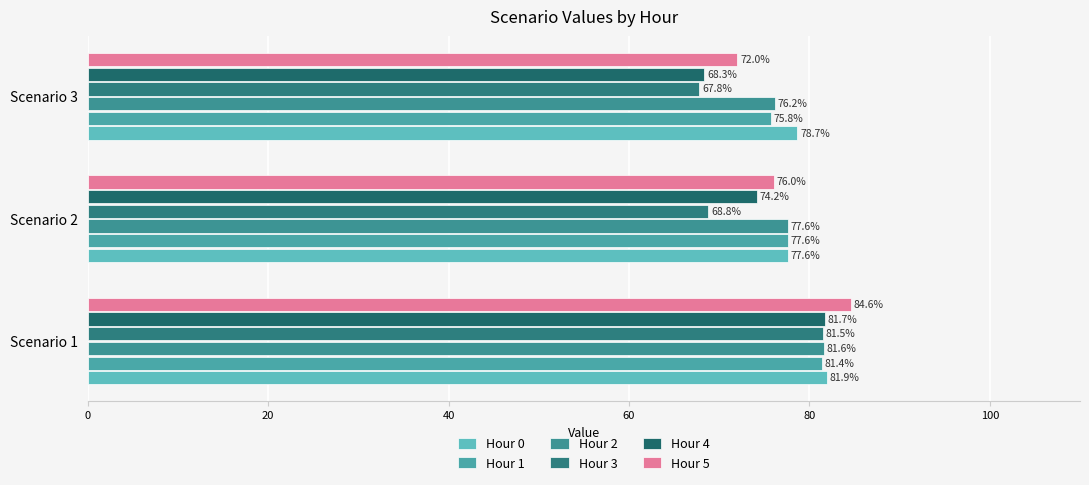

What is the greatest value displayed?

84.6